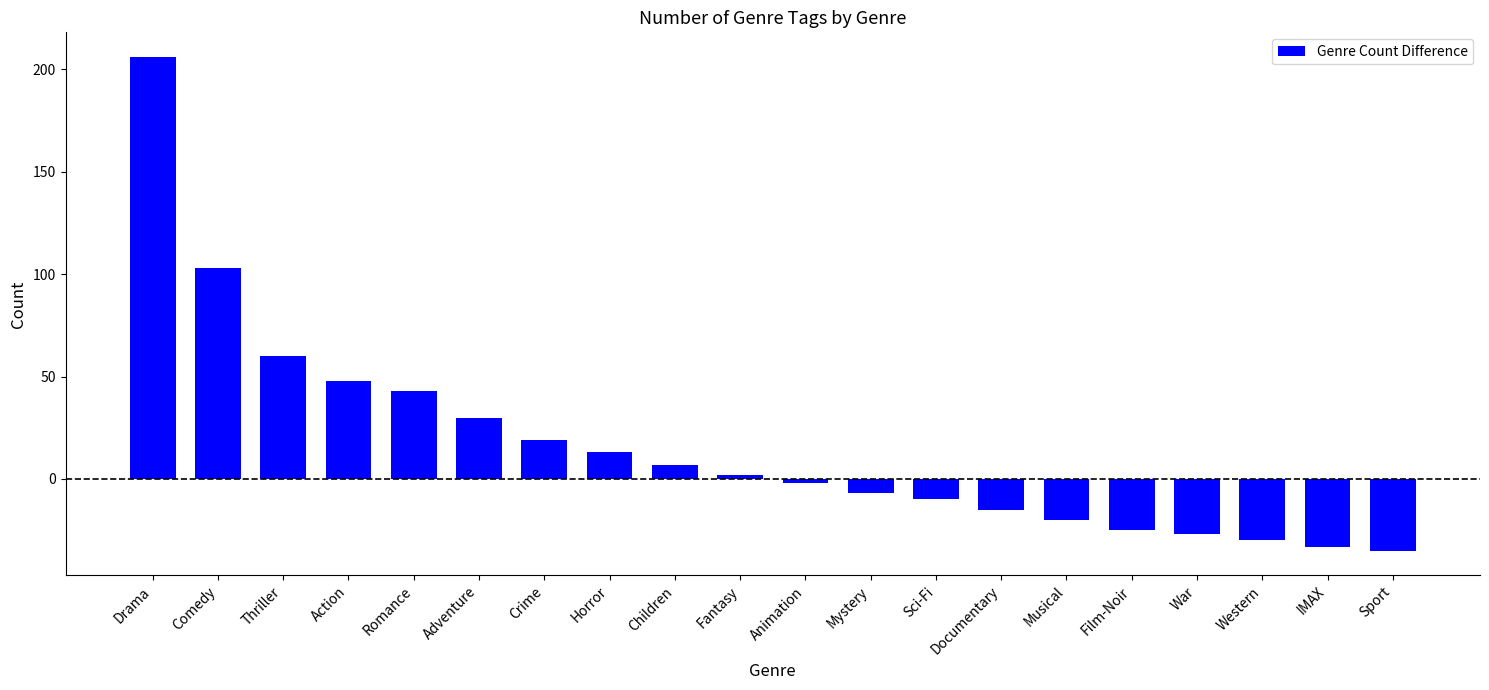

Count the number of data series in this chart.

1